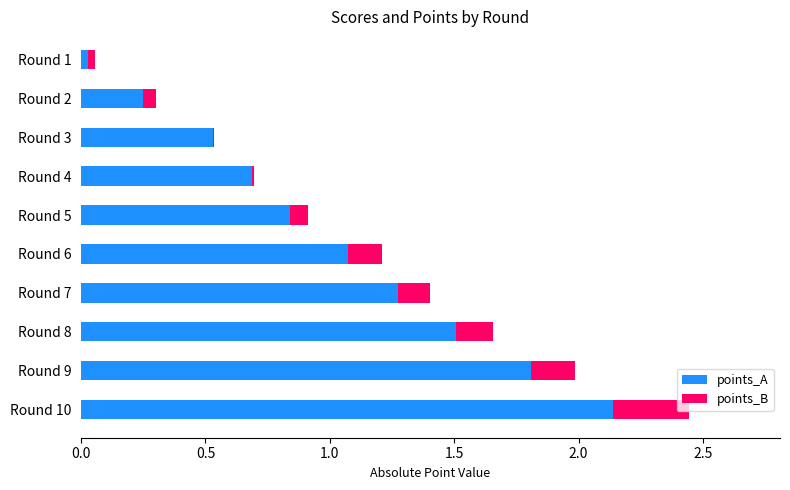

What is the total value across all series at Round 6?

1.2